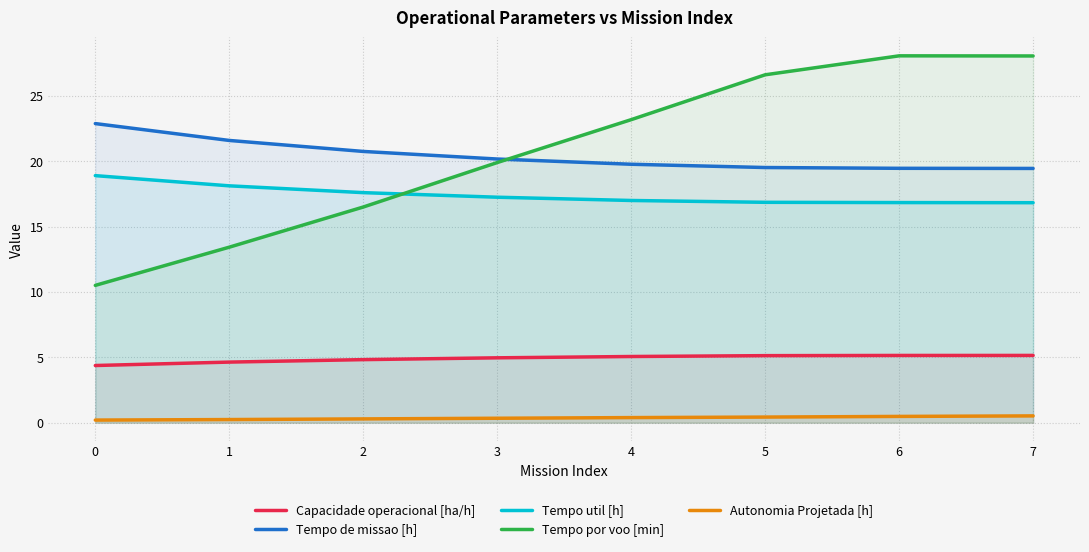

What is the minimum value shown in the chart?

0.2